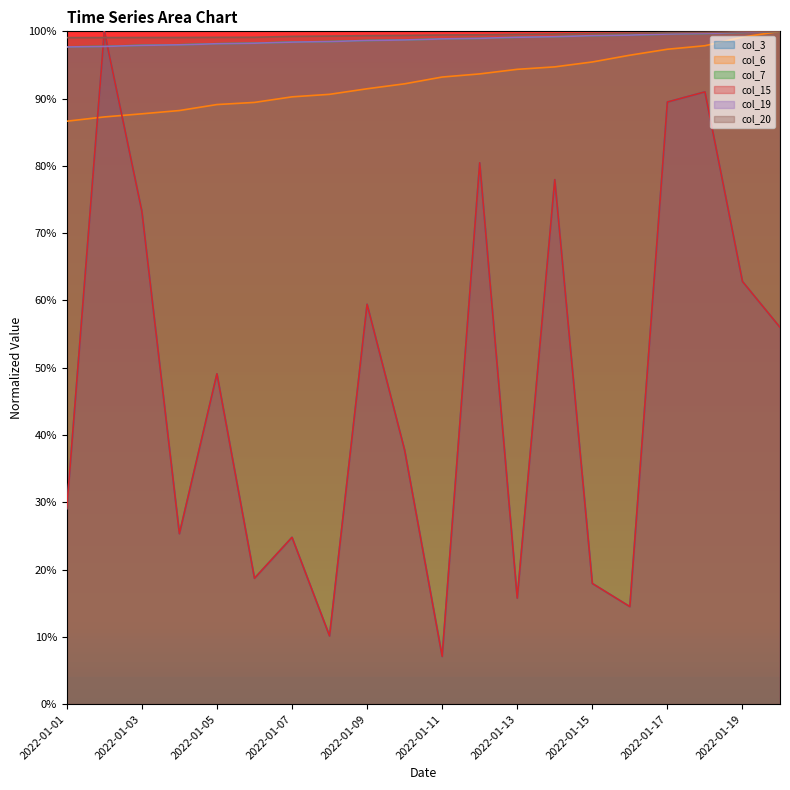

What are all the series names shown in the legend?

col_3, col_6, col_7, col_15, col_19, col_20